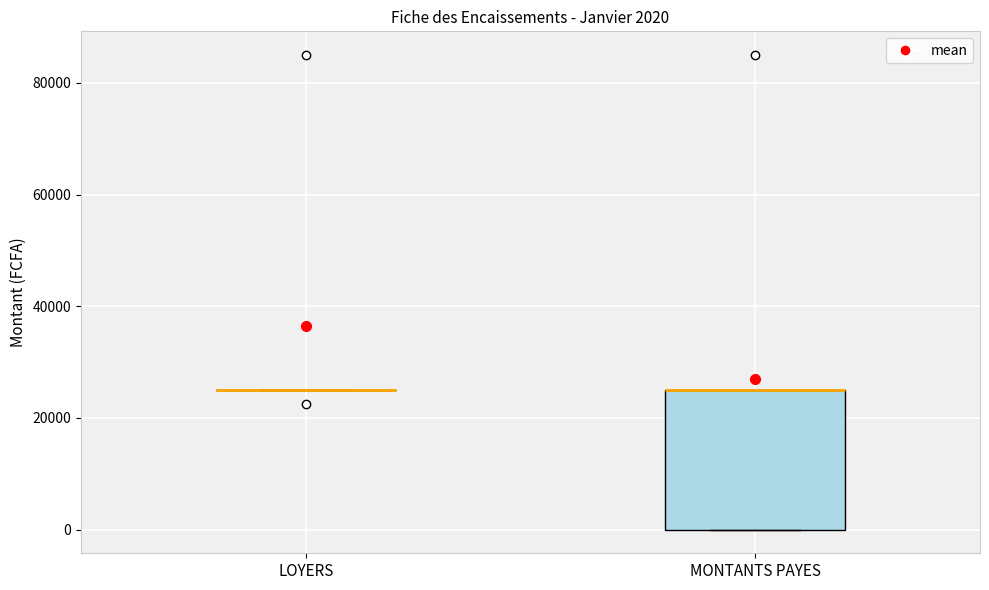

Comparing the boxes themselves (not the whiskers), which one is the tallest?

MONTANTS PAYES